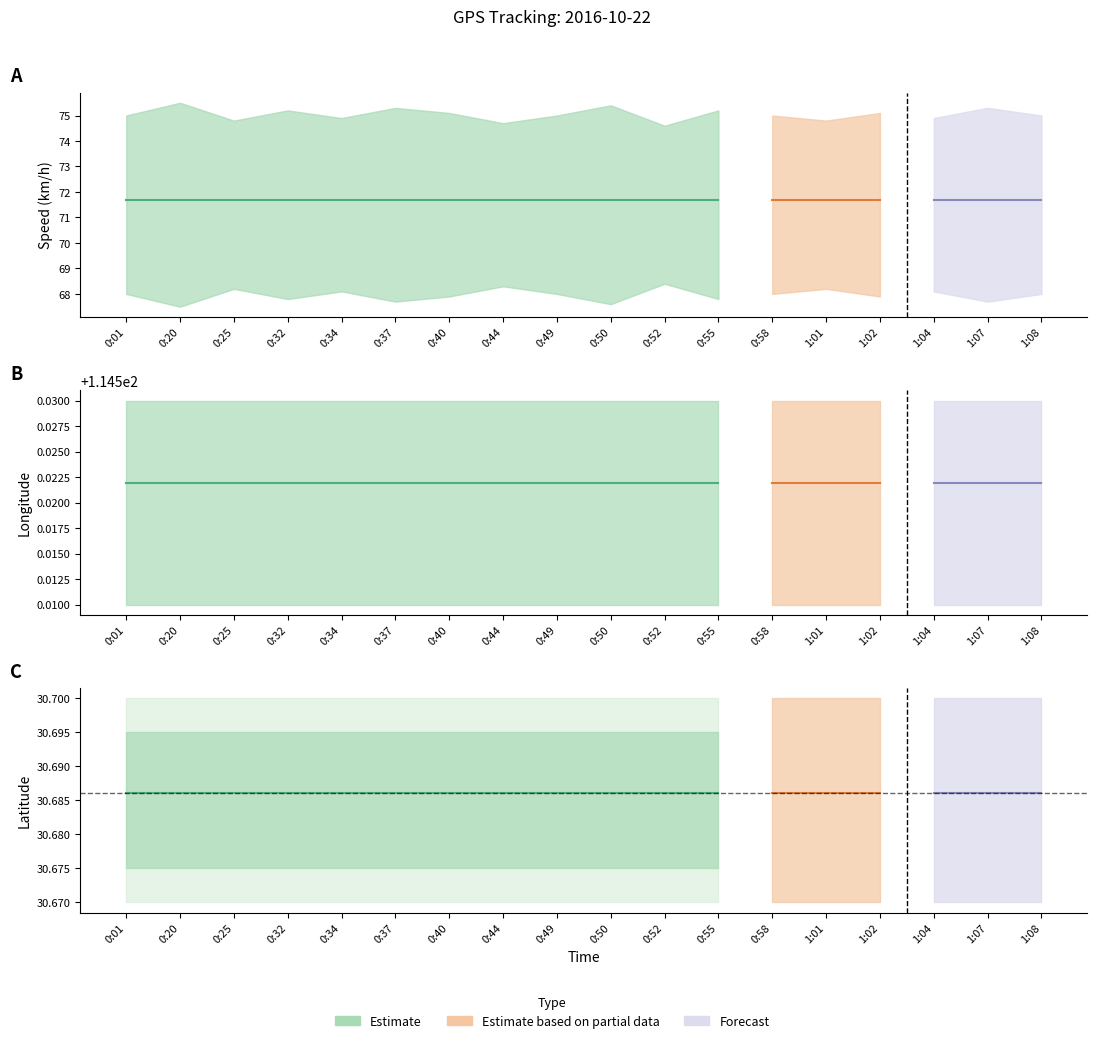

What is the label of the 13th point from the left?

0:58